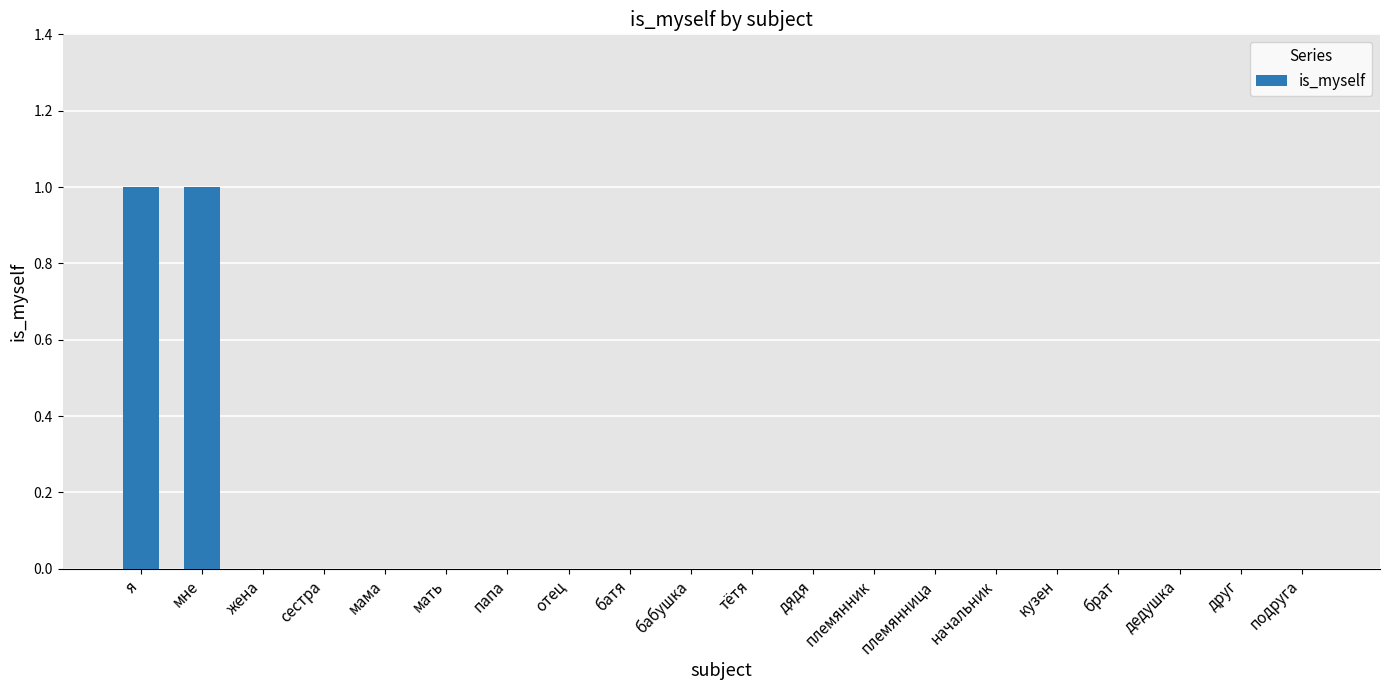

The value at кузен is 0. True or false?

True